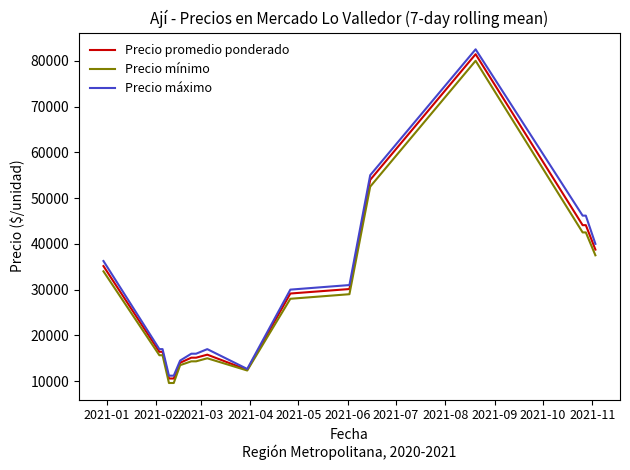

Does the chart have visible grid lines?

No